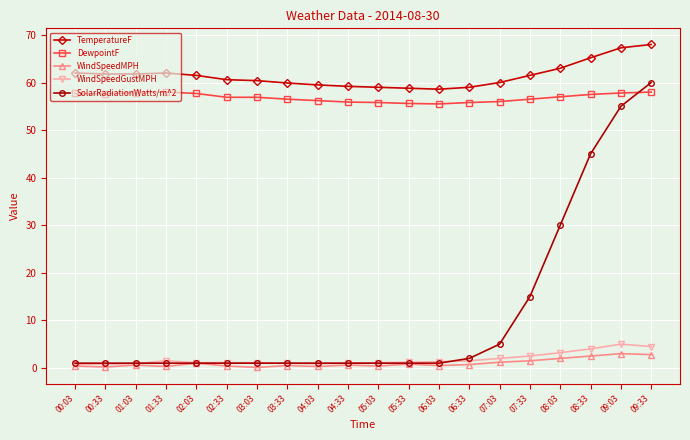

True or false: TemperatureF and DewpointF intersect in this chart.

False